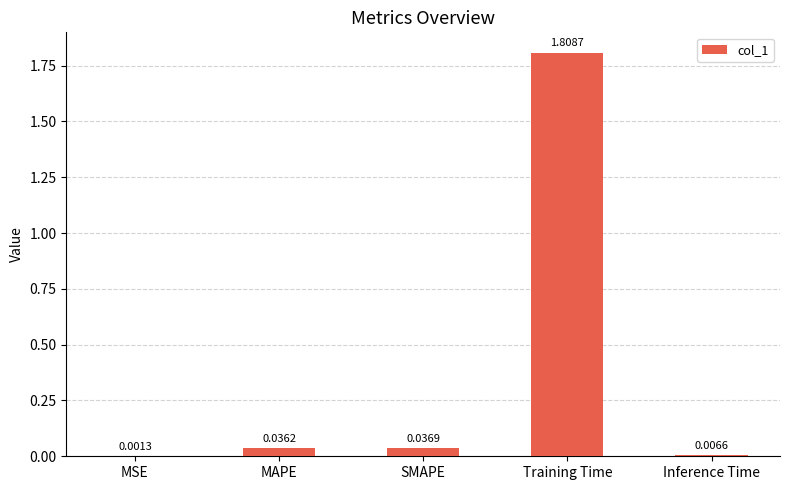

Does the chart contain stacked bars?

No